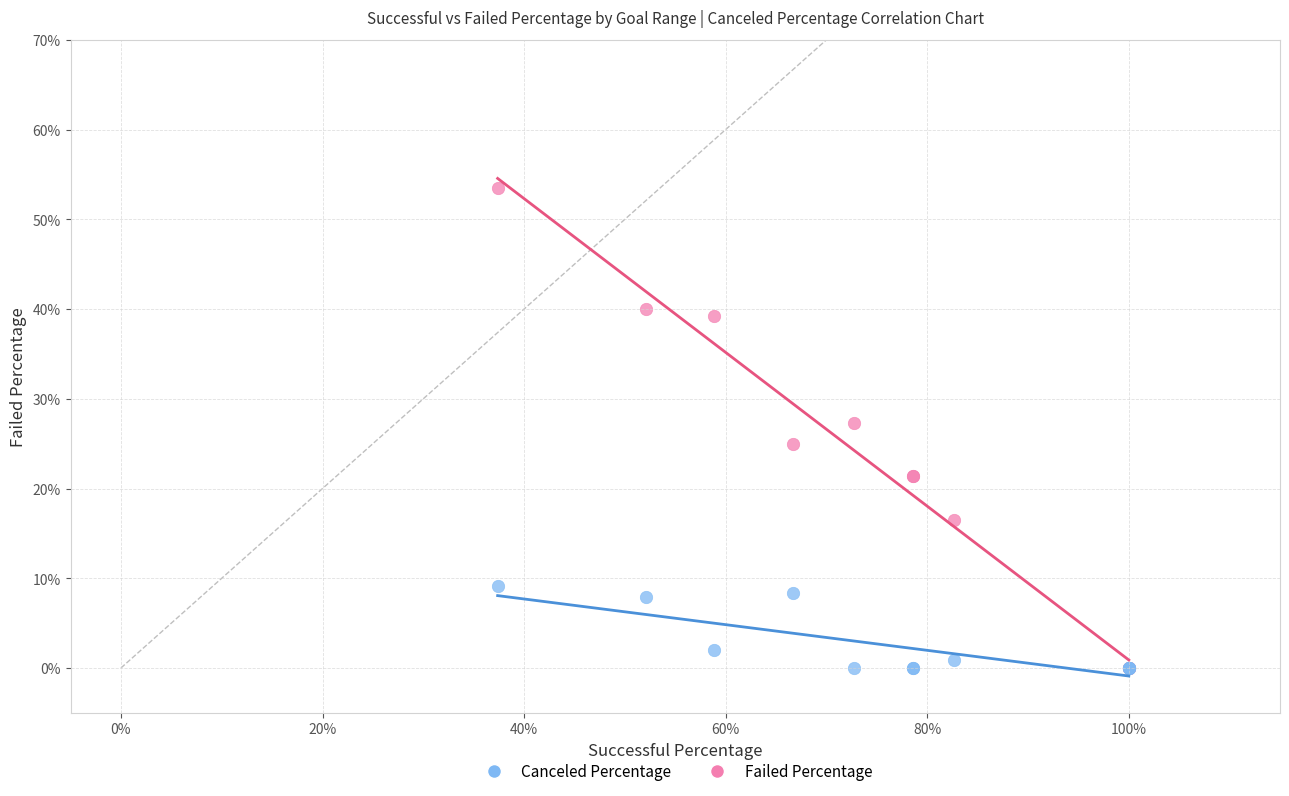

What are all the series names shown in the legend?

Canceled Percentage, Failed Percentage